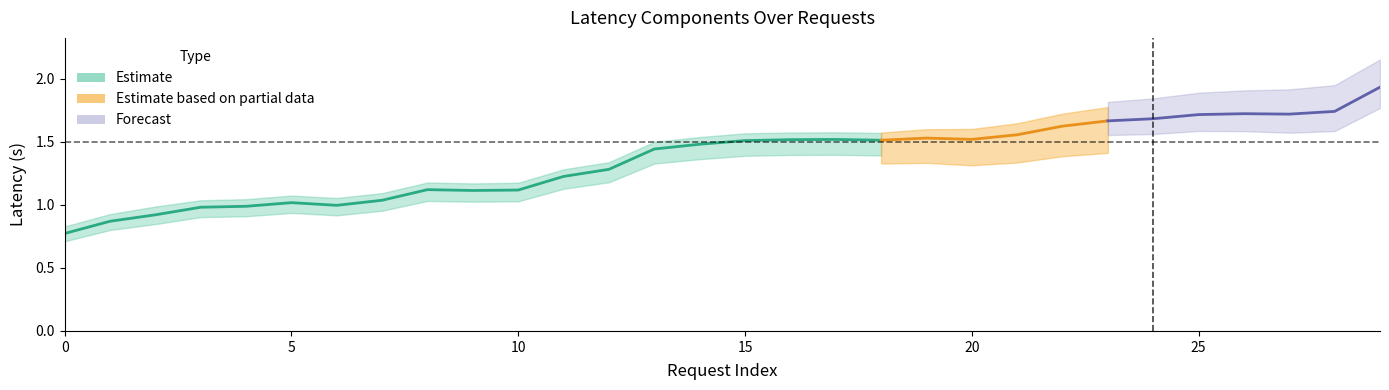

True or false: detection_latency has a value of 0.5 at 22.

False